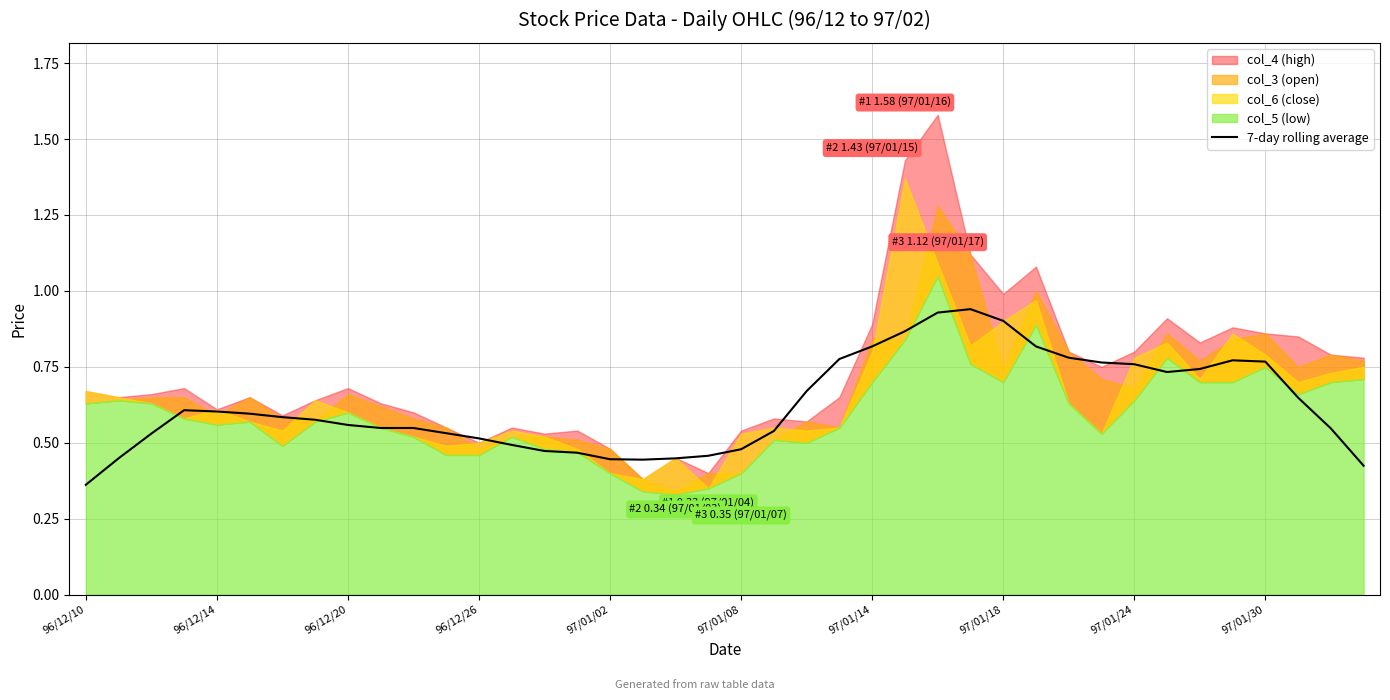

True or false: the data shows 0.4 at 17.

True